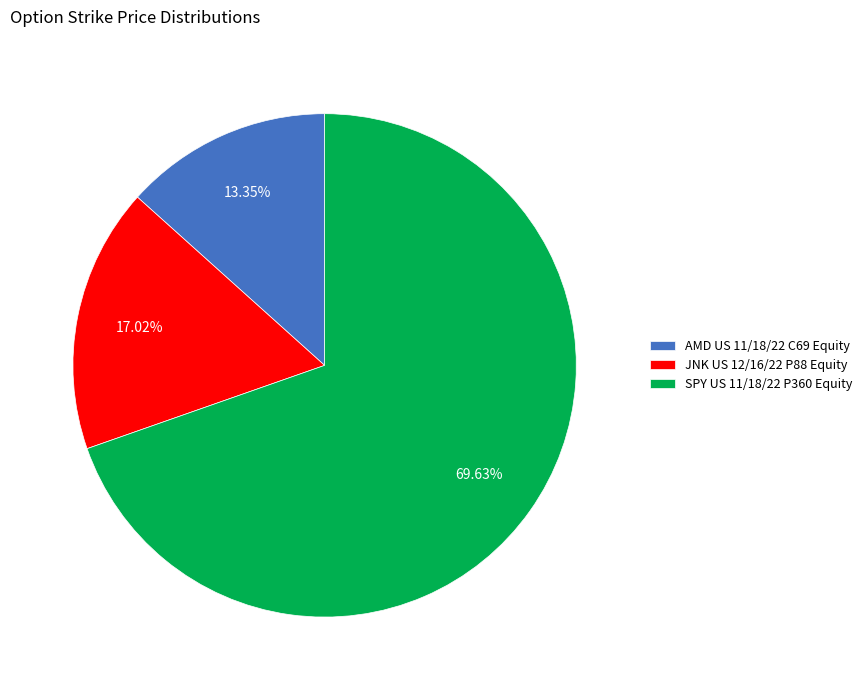

To the nearest percent, what is the difference between the largest and smallest slice percentages?

56%